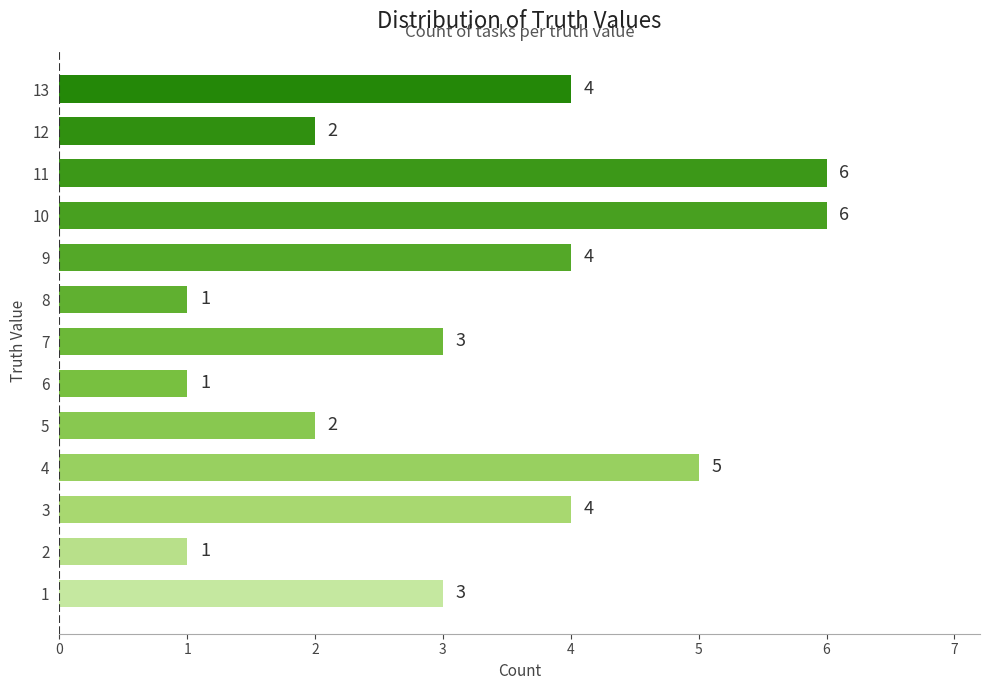

How many data points does each series have?

13